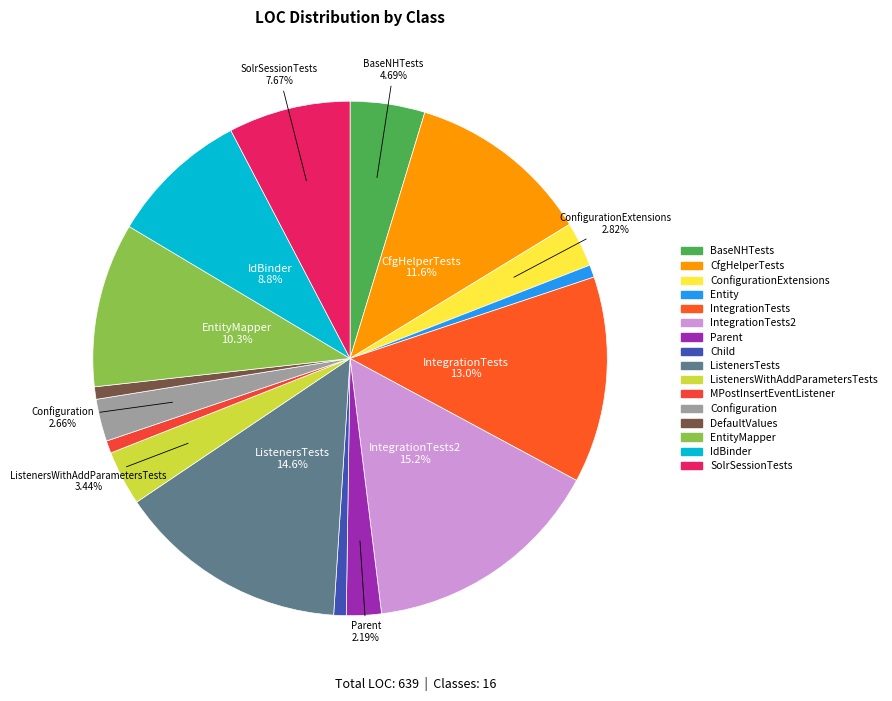

Count the number of slices in the pie.

16